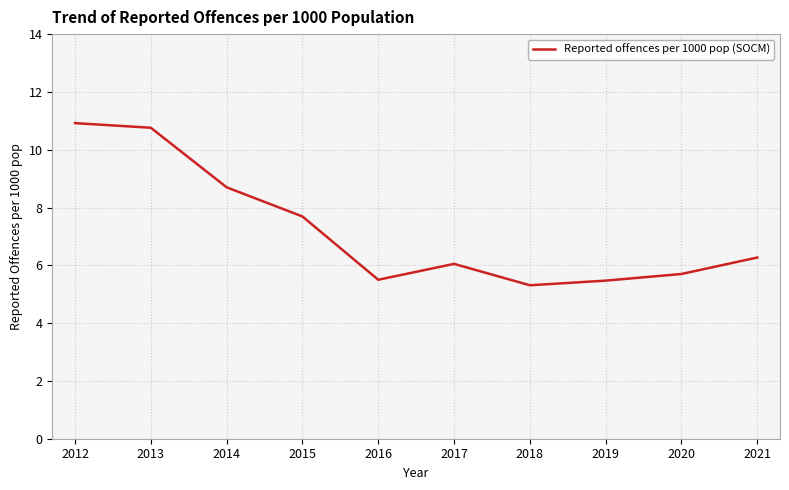

What is the maximum value shown in the chart?

10.9